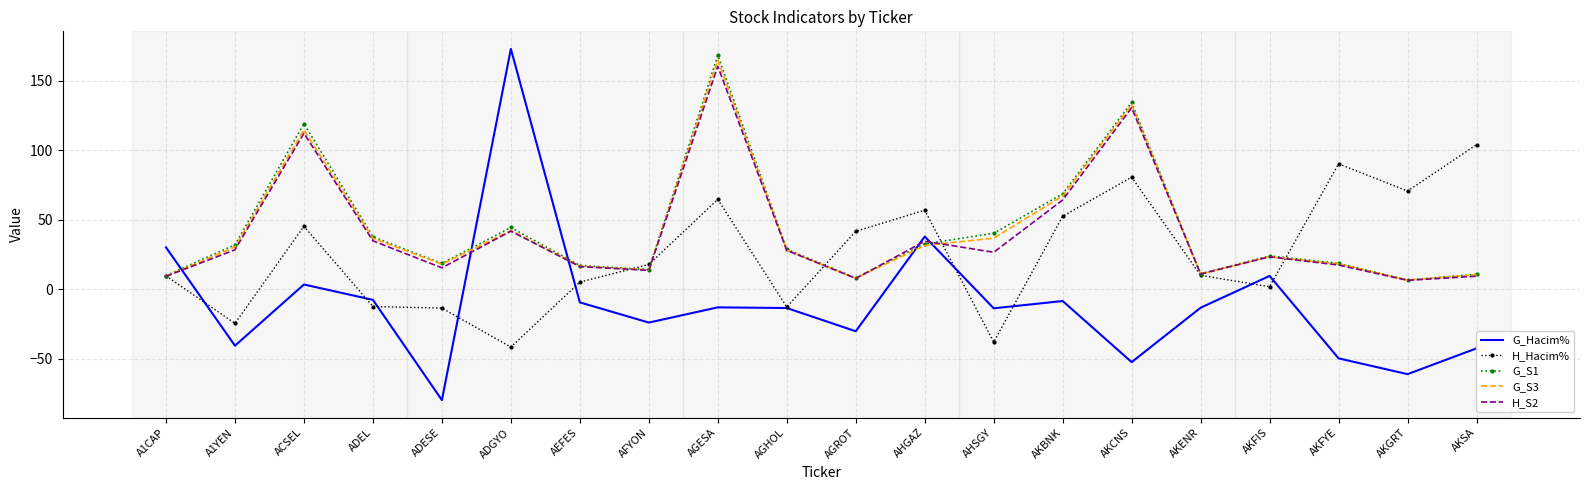

True or false: H_Hacim% has a value of 26.0 at AKSA.

False